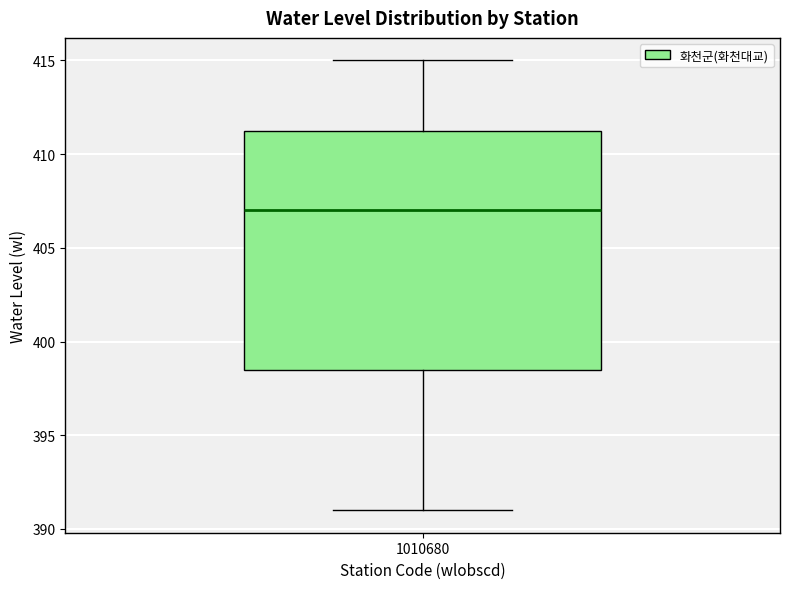

Where is the upper edge of the box at x = 1010680 on the y-axis? The values are not printed on the chart, so give them approximately, as read against the axis.

411.5